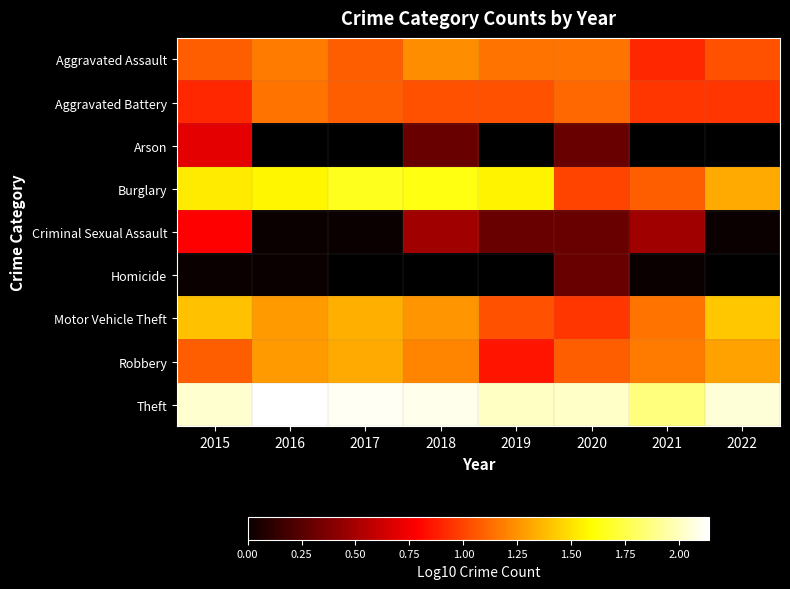

How many categories are shown in the chart?

8